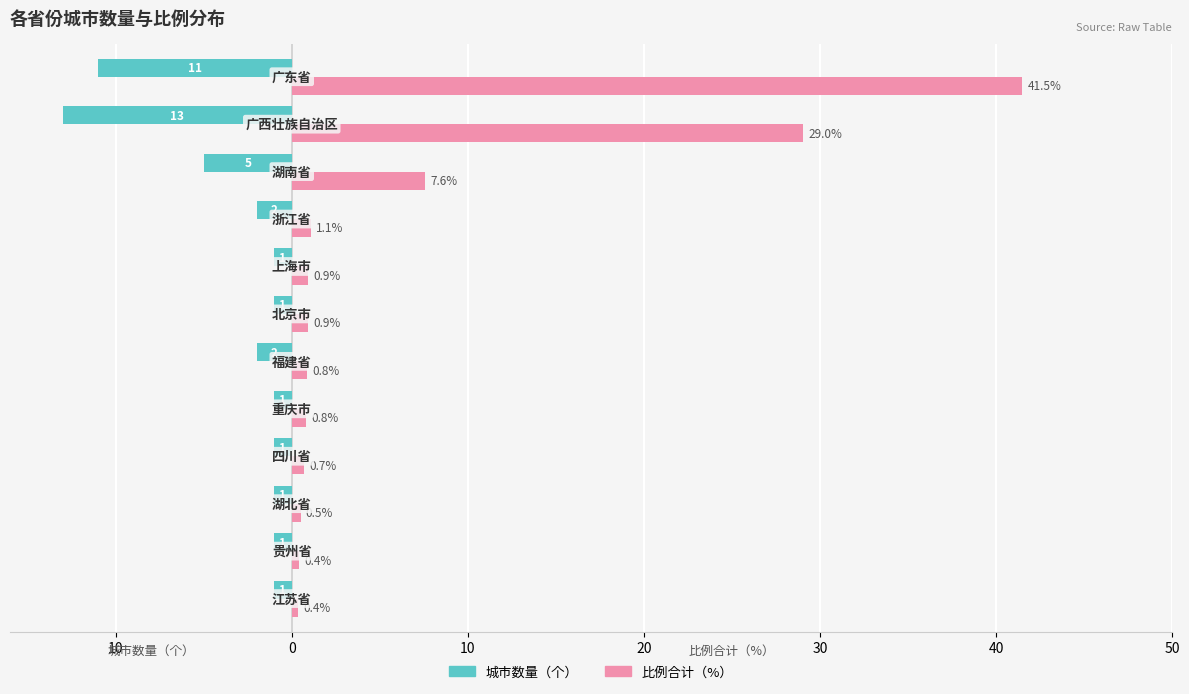

What are all the series names shown in the legend?

城市数量（个）, 比例合计（%）